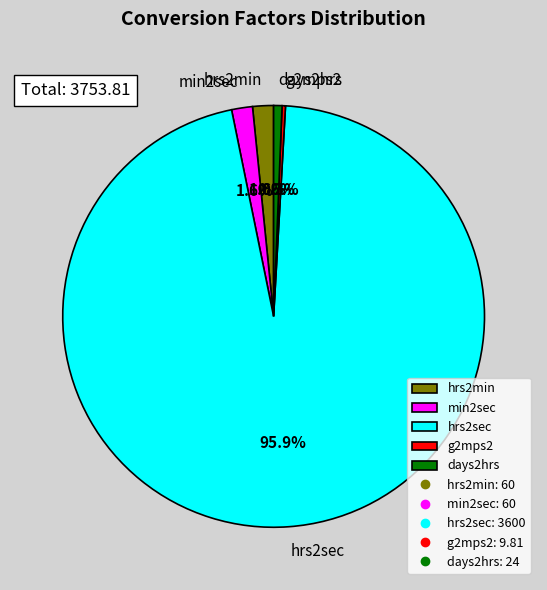

What is the largest slice in the pie chart?

hrs2sec